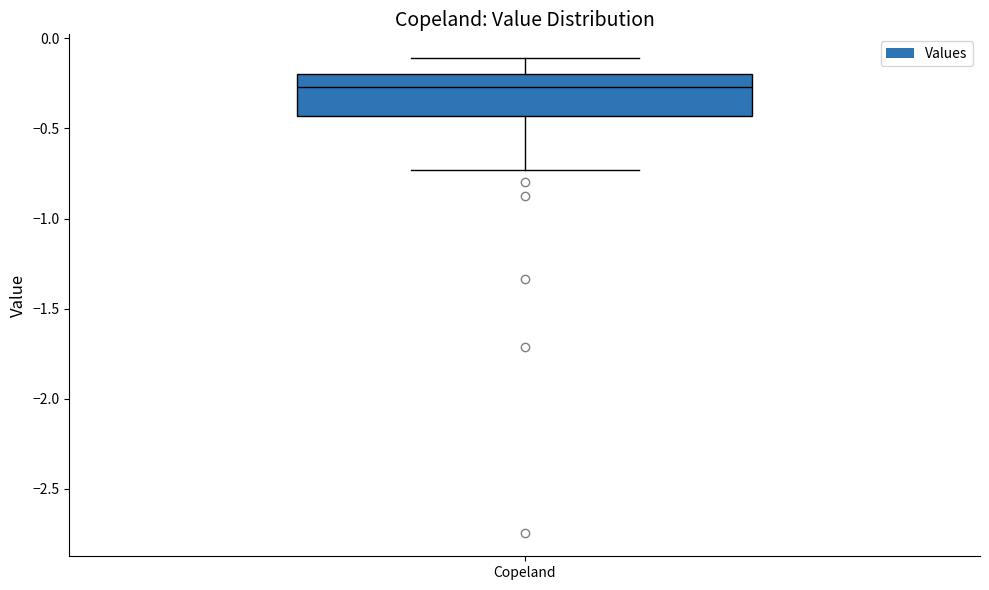

Transcribe this box plot: give where the median line is, the range the box spans, and where the two whiskers end, as read against the y-axis. The values are not printed on the chart, so give them approximately, as read against the axis.

median -0.25, box -0.45 to -0.20, whiskers -0.75 to -0.10